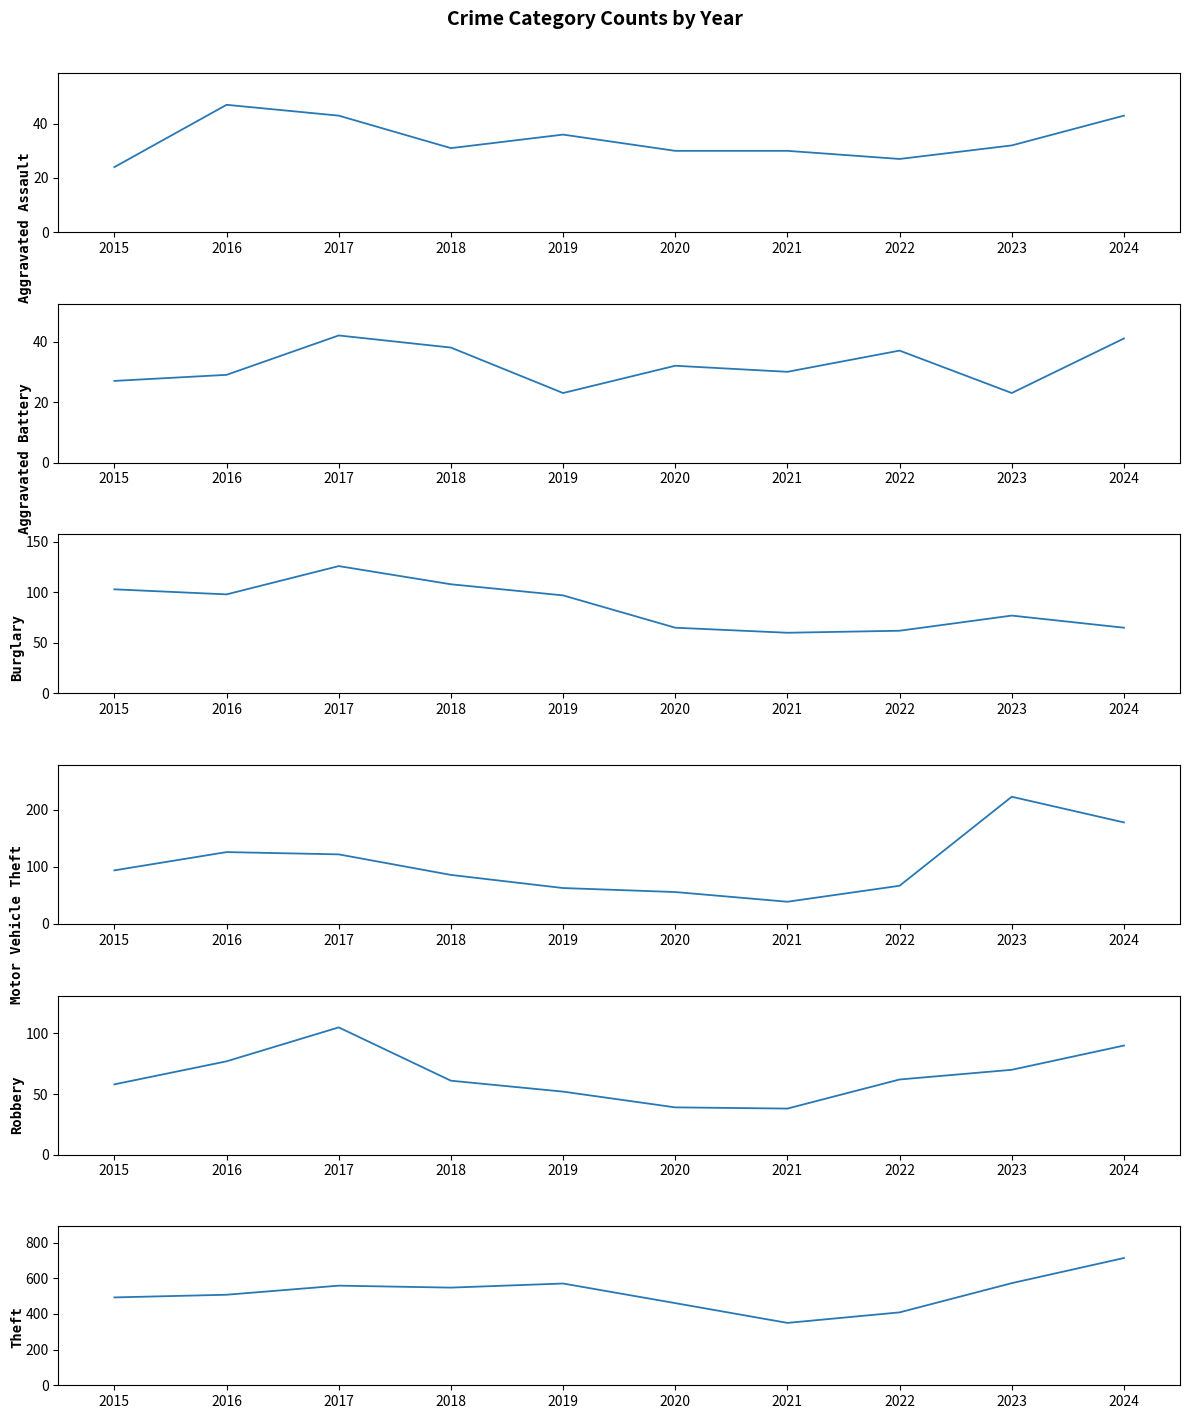

At which category is the sum across all series the highest?

2024